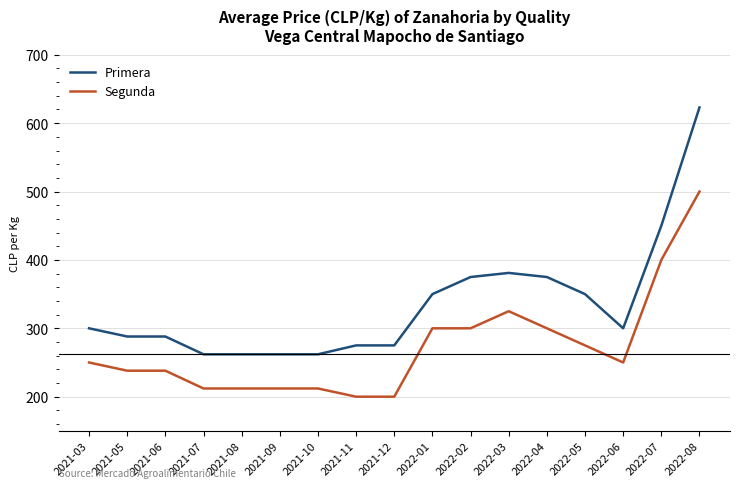

True or false: Segunda and Primera cross at least once.

False